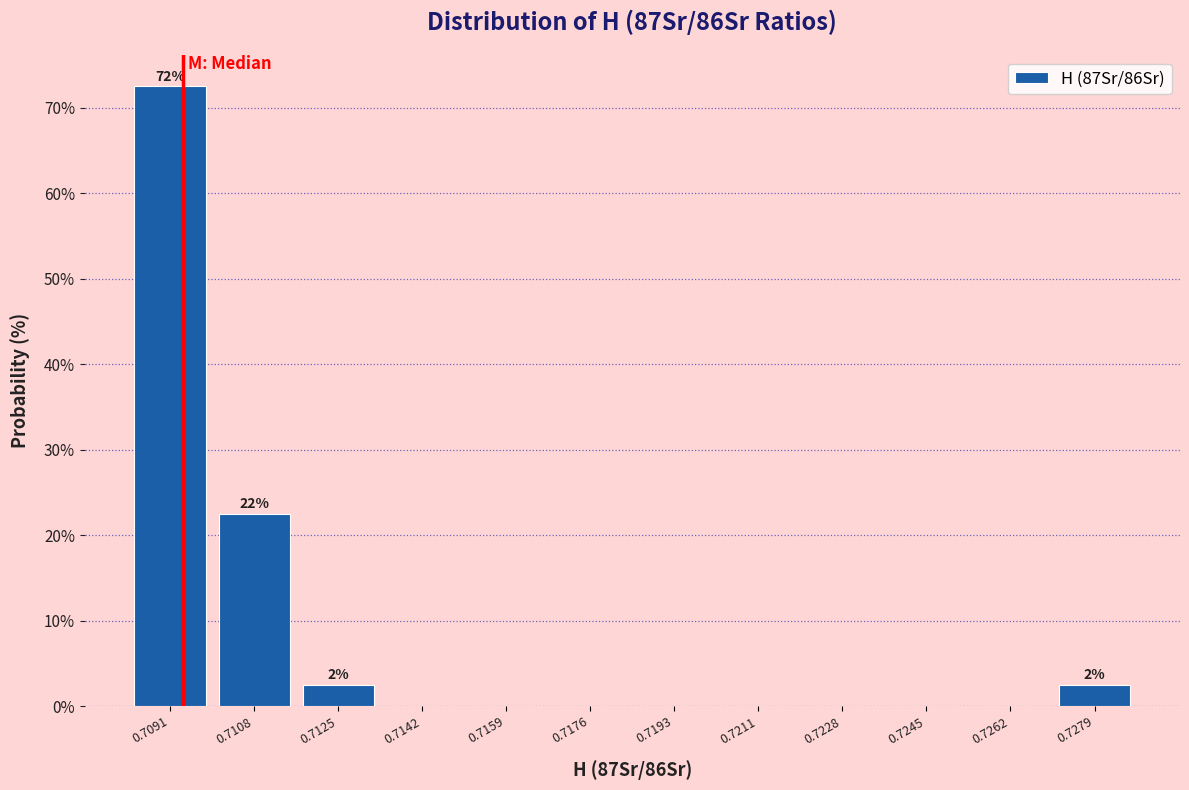

Reading left to right, list all the values displayed in this chart.

0.7091=72.5	0.7108=22.5	0.7125=2.5	0.7142=0.0	0.7159=0.0	0.7176=0.0	0.7193=0.0	0.7211=0.0	0.7228=0.0	0.7245=0.0	0.7262=0.0	0.7279=2.5